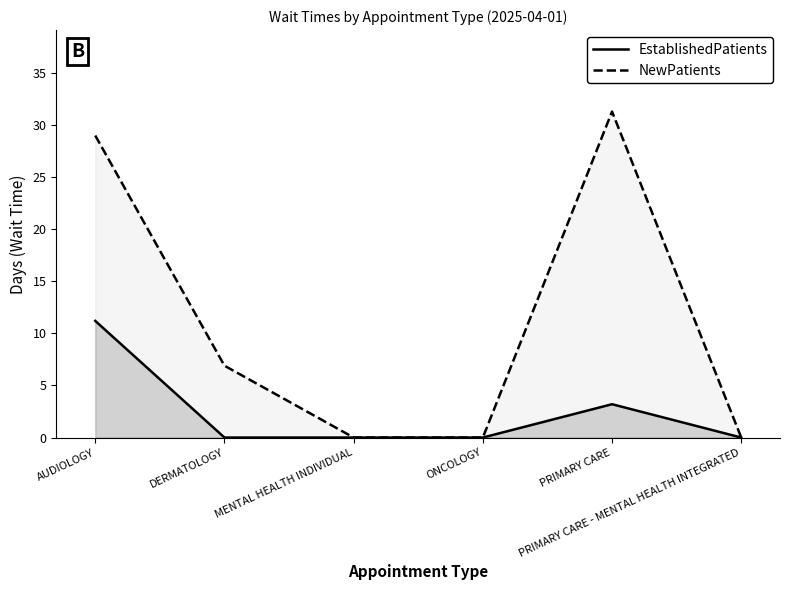

Between PRIMARY CARE - MENTAL HEALTH INTEGRATED and AUDIOLOGY, which is larger?

AUDIOLOGY